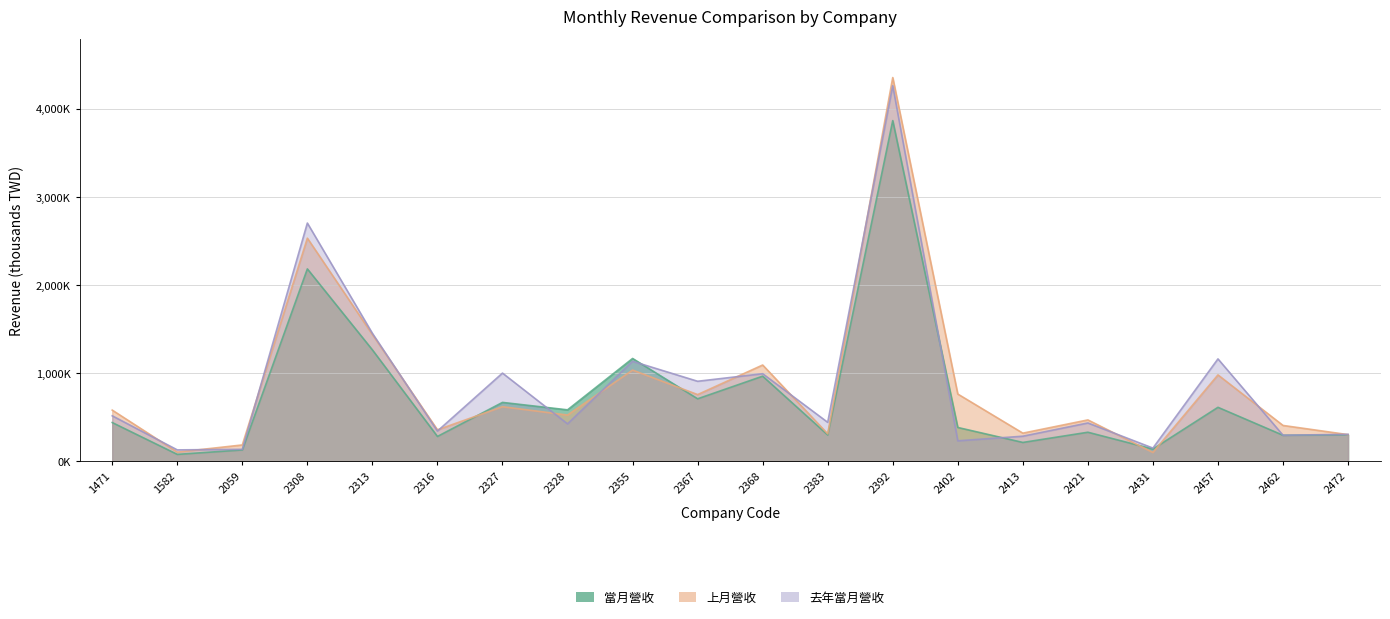

Which series has the largest total across all categories?

去年當月營收